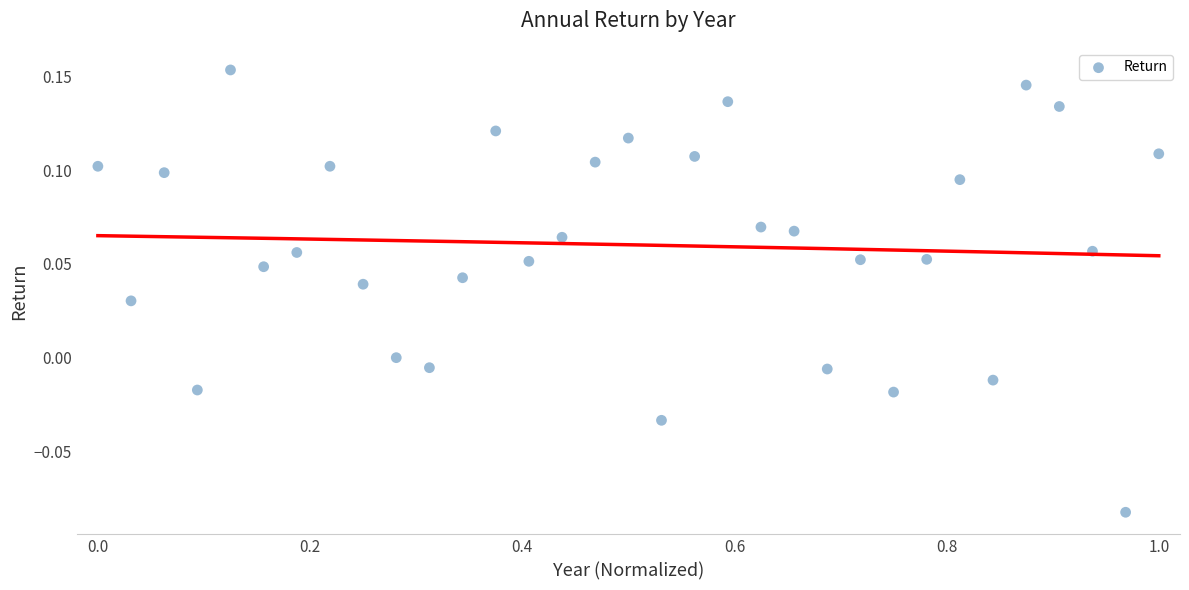

What is the range of X values (max minus min)?

1.0